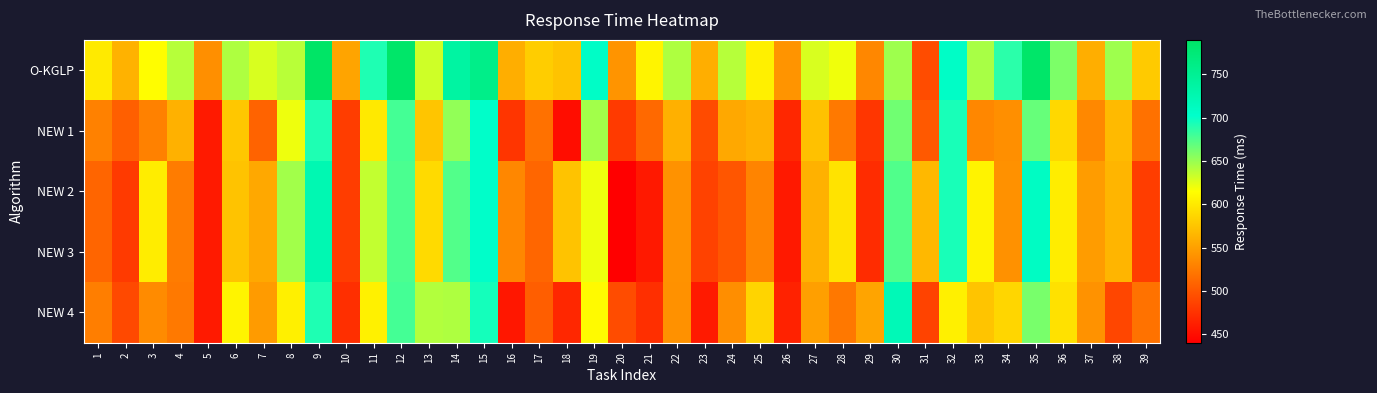

Which series has the largest range (max minus min)?

O-KGLP